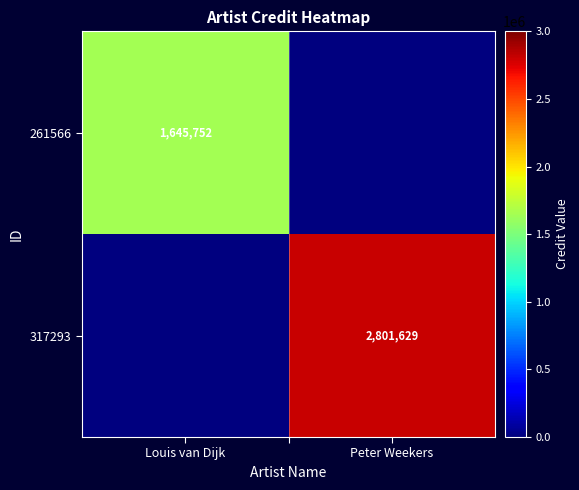

Is the value of 261566 at Louis van Dijk greater than the value of 317293 at Peter Weekers?

No